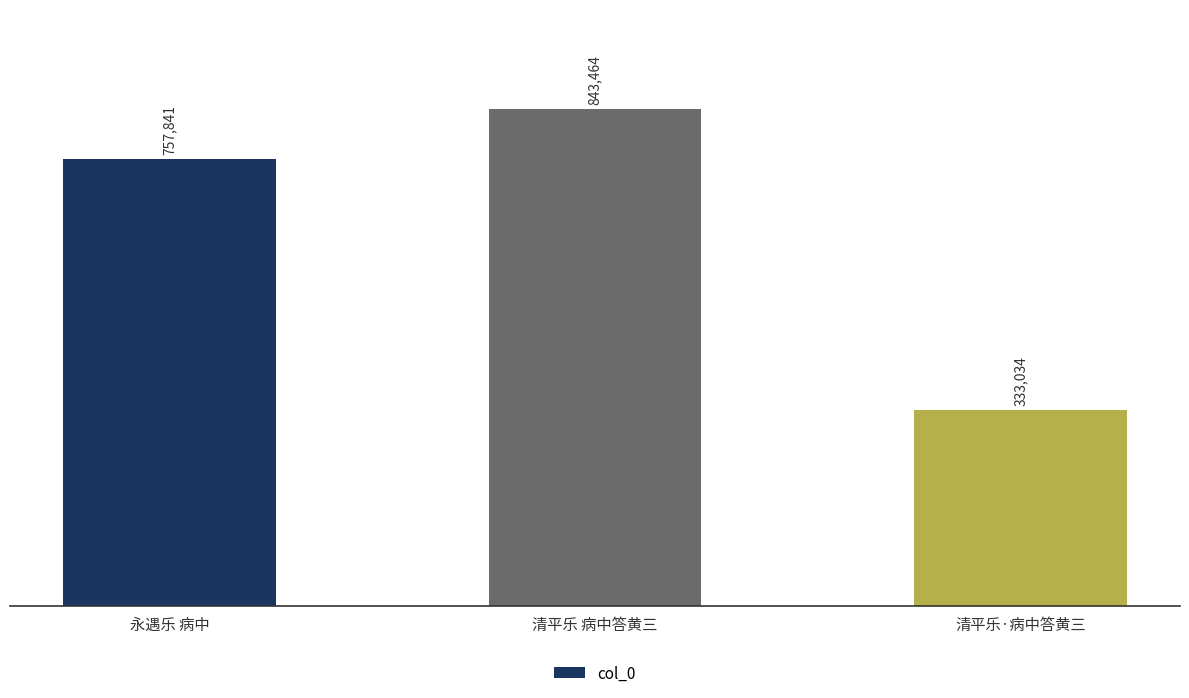

Is it true that the value at 清平乐·病中答黄三 is 450242?

False